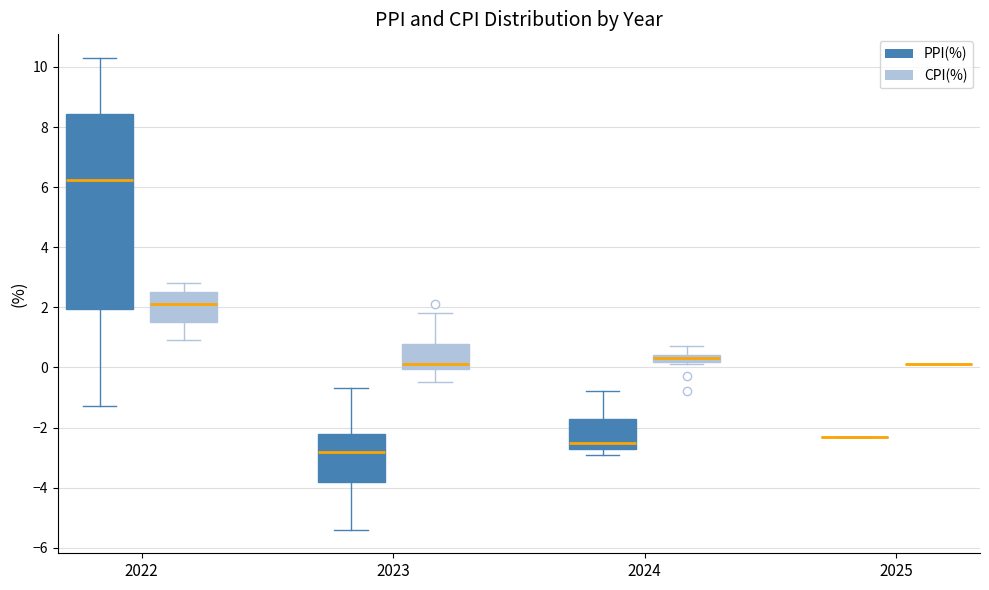

Where does the upper whisker of the box for 2024 (PPI(%)) end on the y-axis? The values are not printed on the chart, so give them approximately, as read against the axis.

-0.8